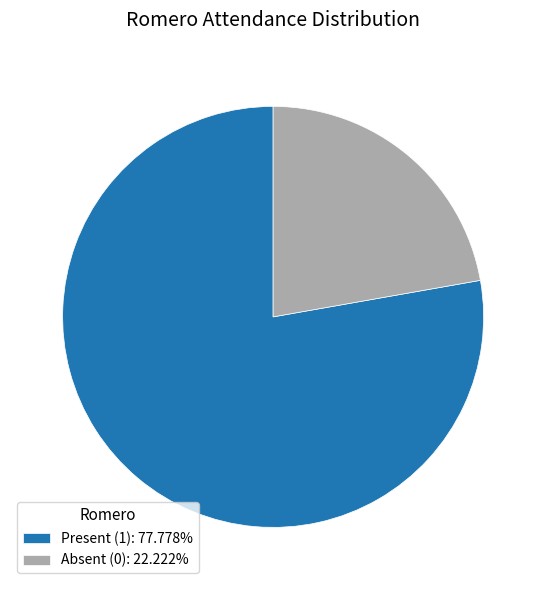

How many segments does this pie chart have?

2